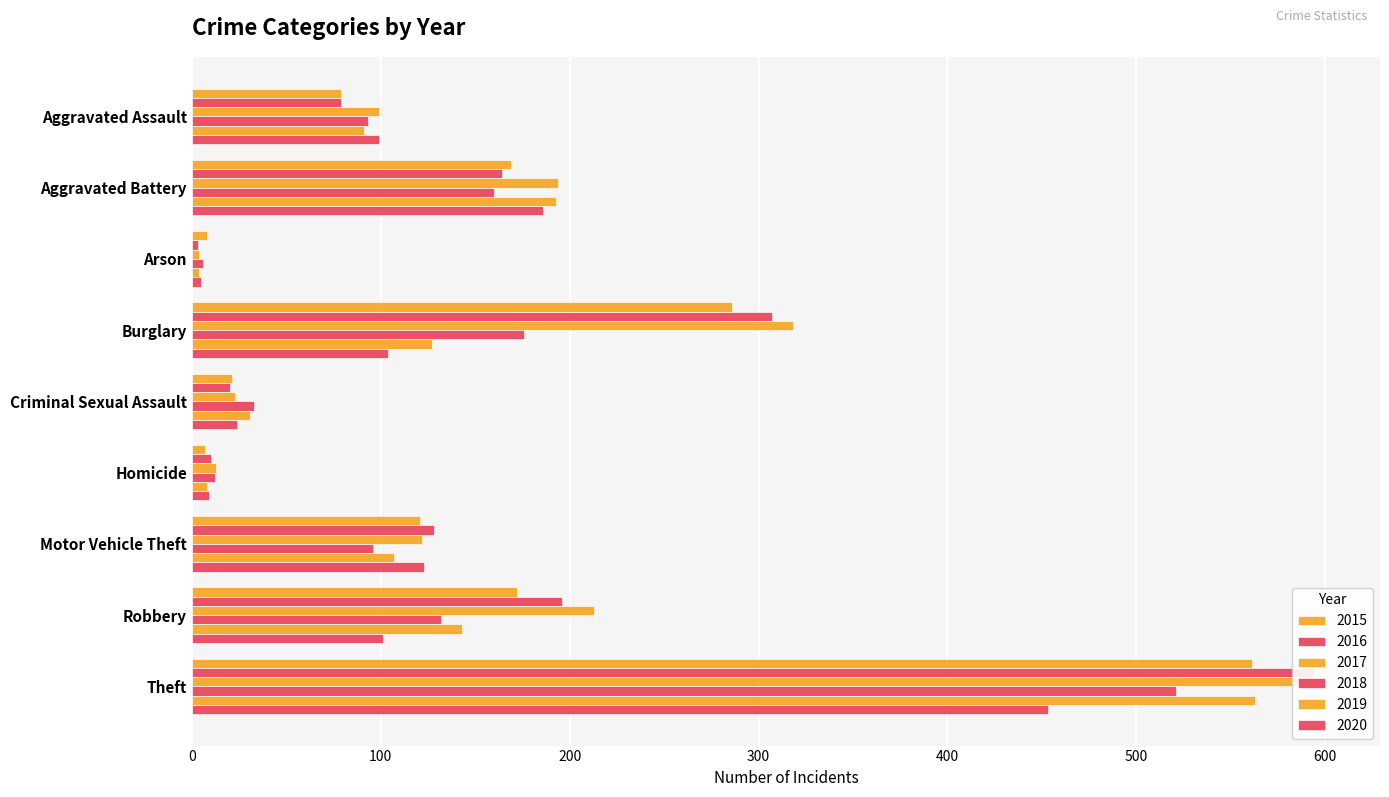

Where is 2020 nearest to the value 229?

Aggravated Battery